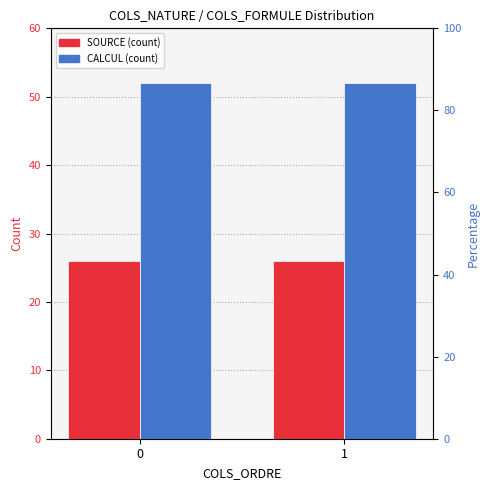

True or false: SOURCE has a value of 8 at 0.

False